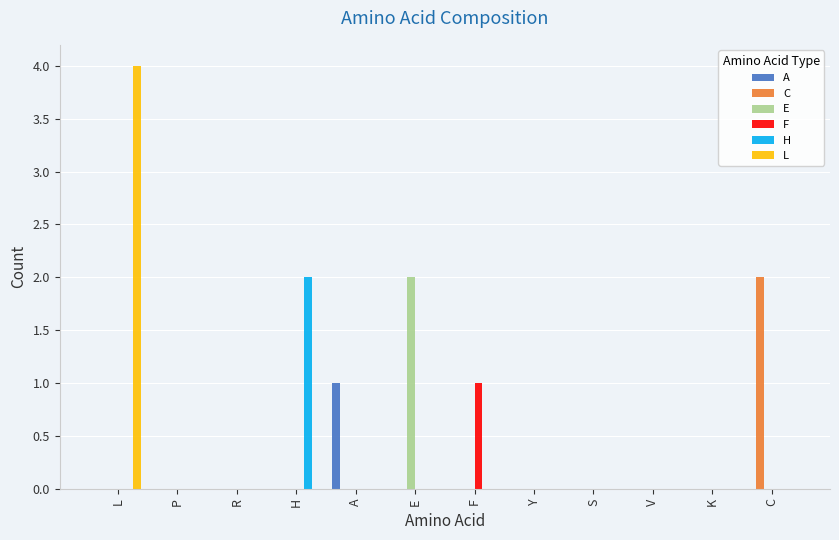

The value of H at F is 0. True or false?

True